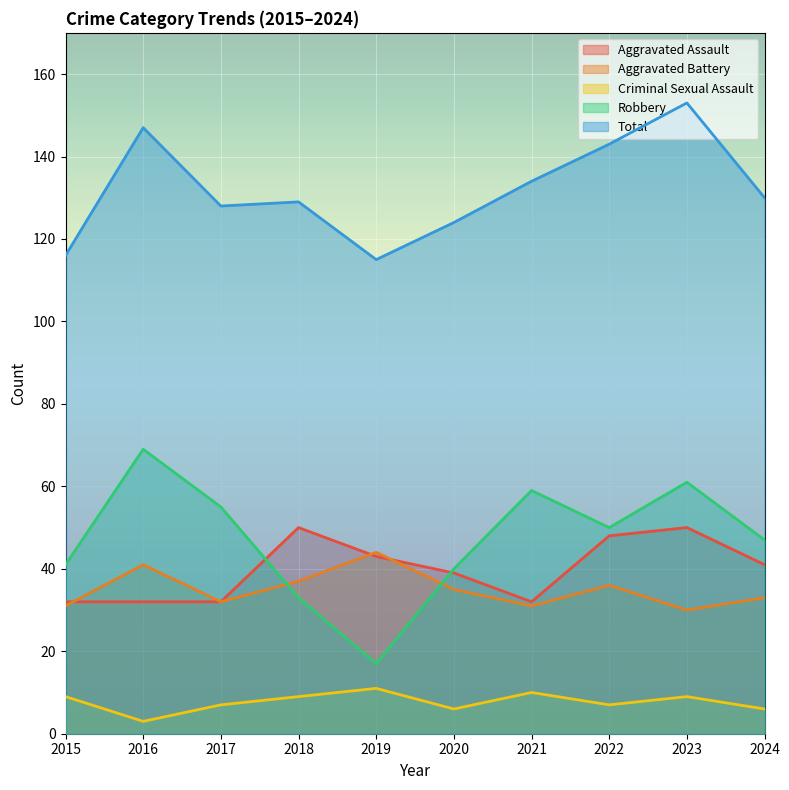

Between 2016 and 2019, which is larger?

2019